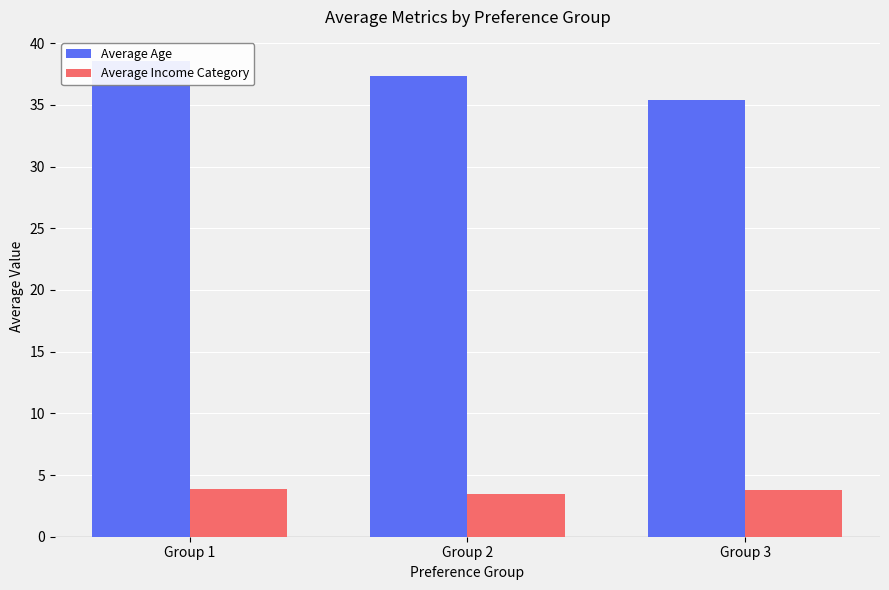

What is the total value across all series at Group 3?

39.1